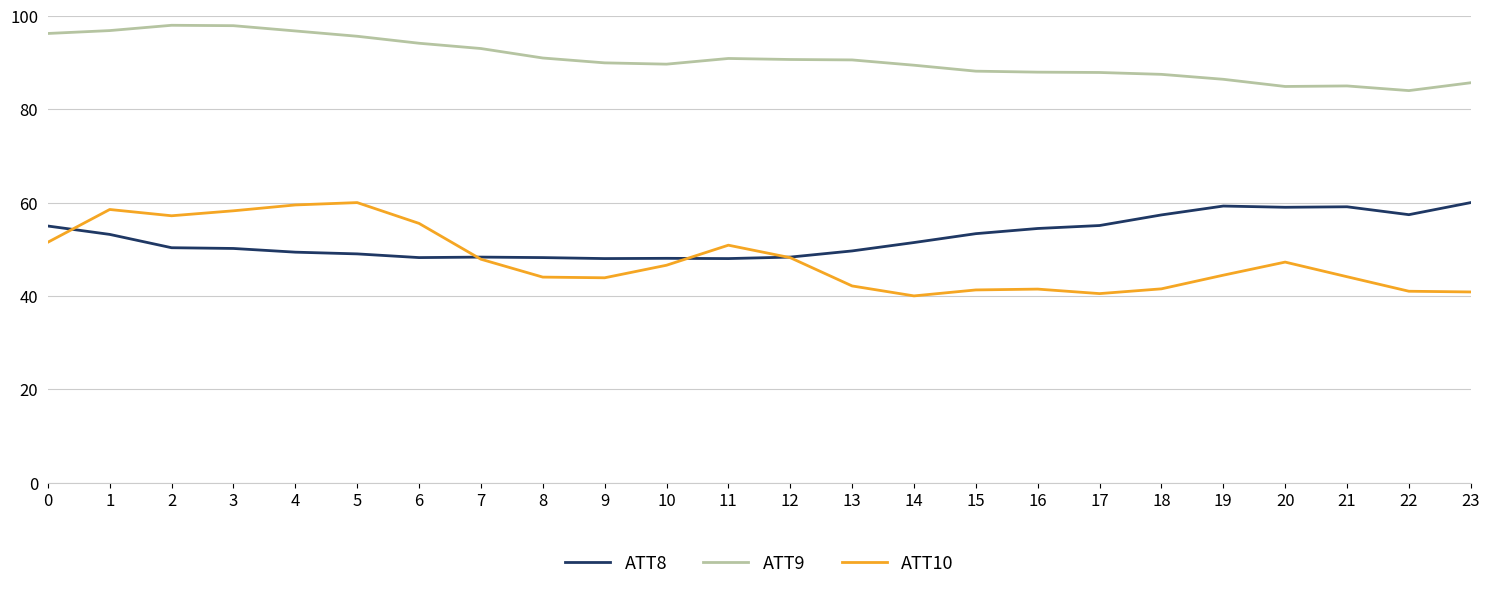

At 19, list the series in order from smallest to largest.

ATT10, ATT8, ATT9